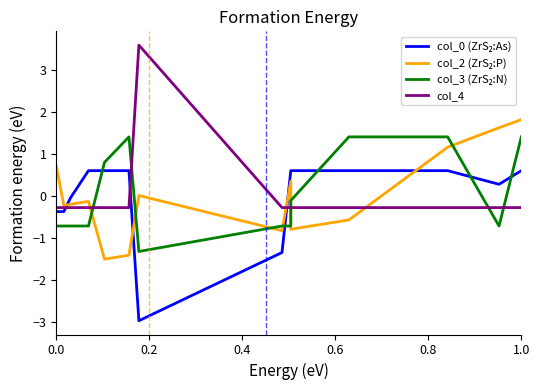

How many distinct data groups are displayed?

4